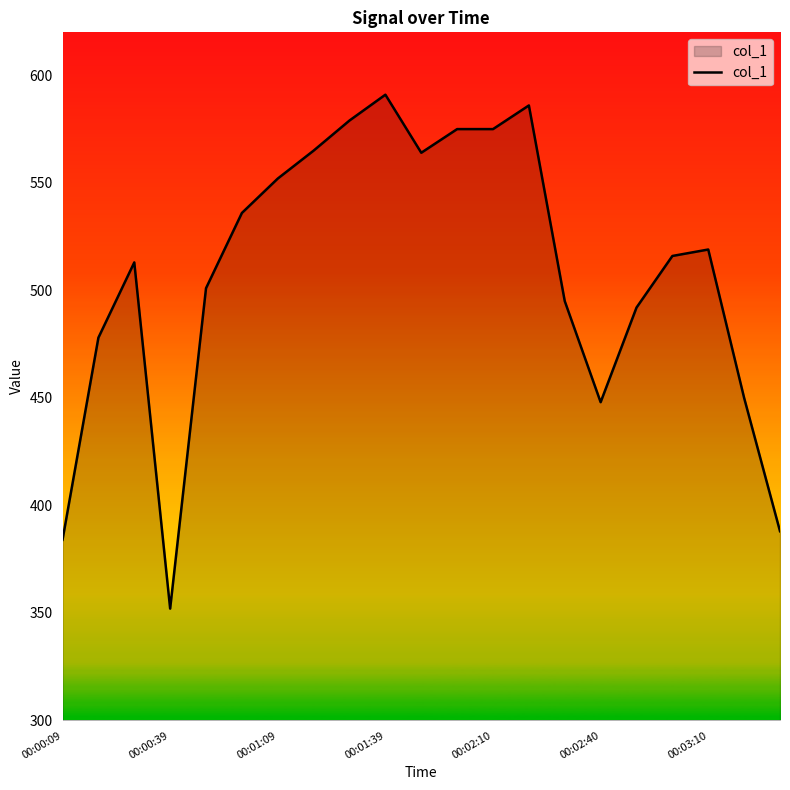

What is the difference between the maximum and minimum values?

239